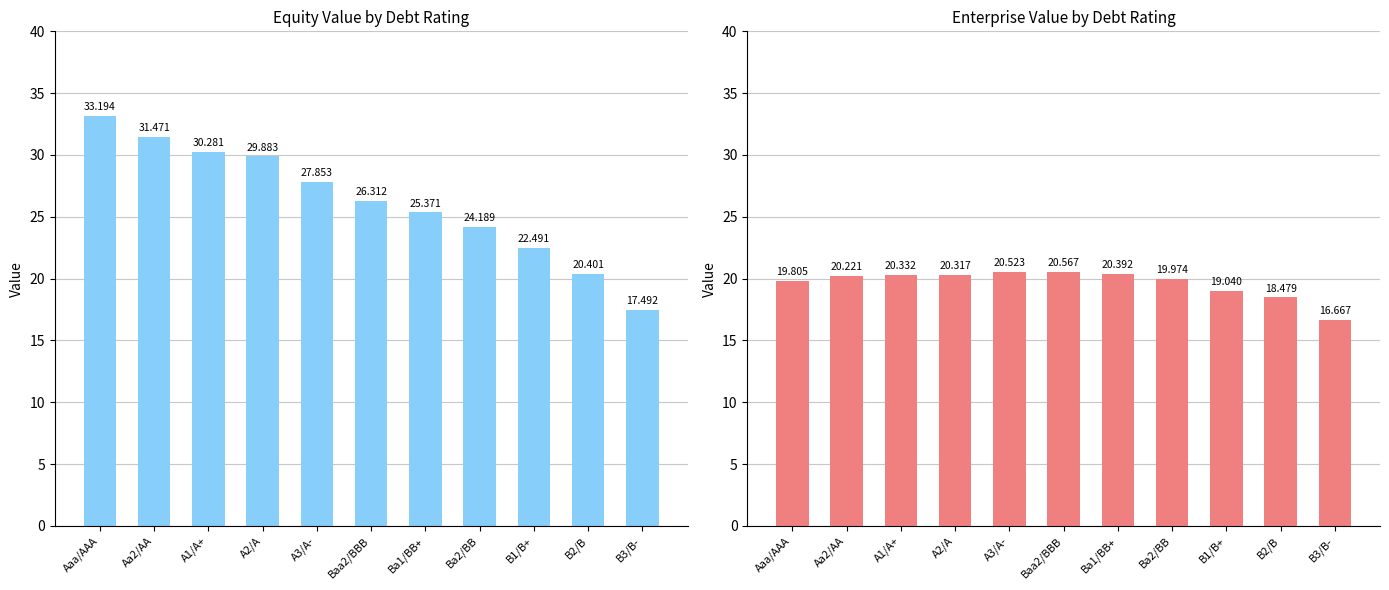

What is the value of the enterprise_value bar at the 3rd from the left?

20.3